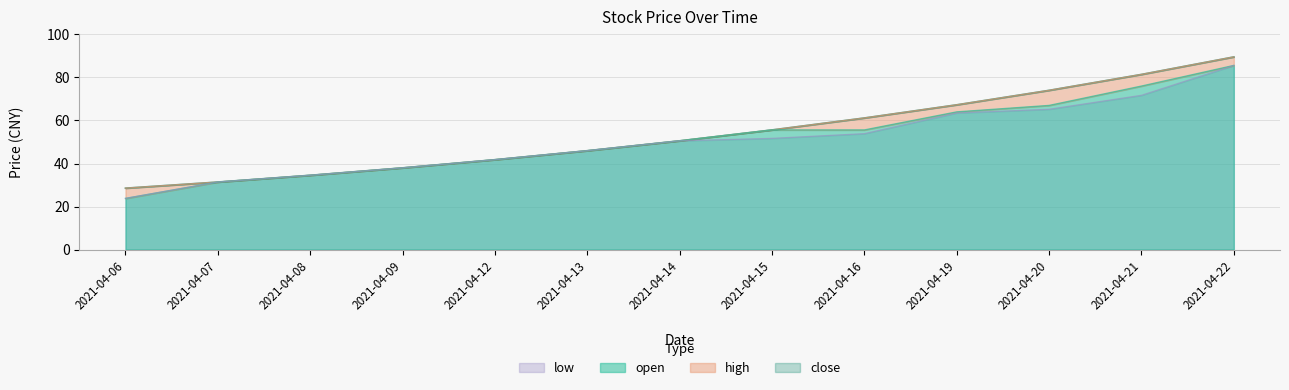

Which category has the lowest value in the low series?

2021-04-06